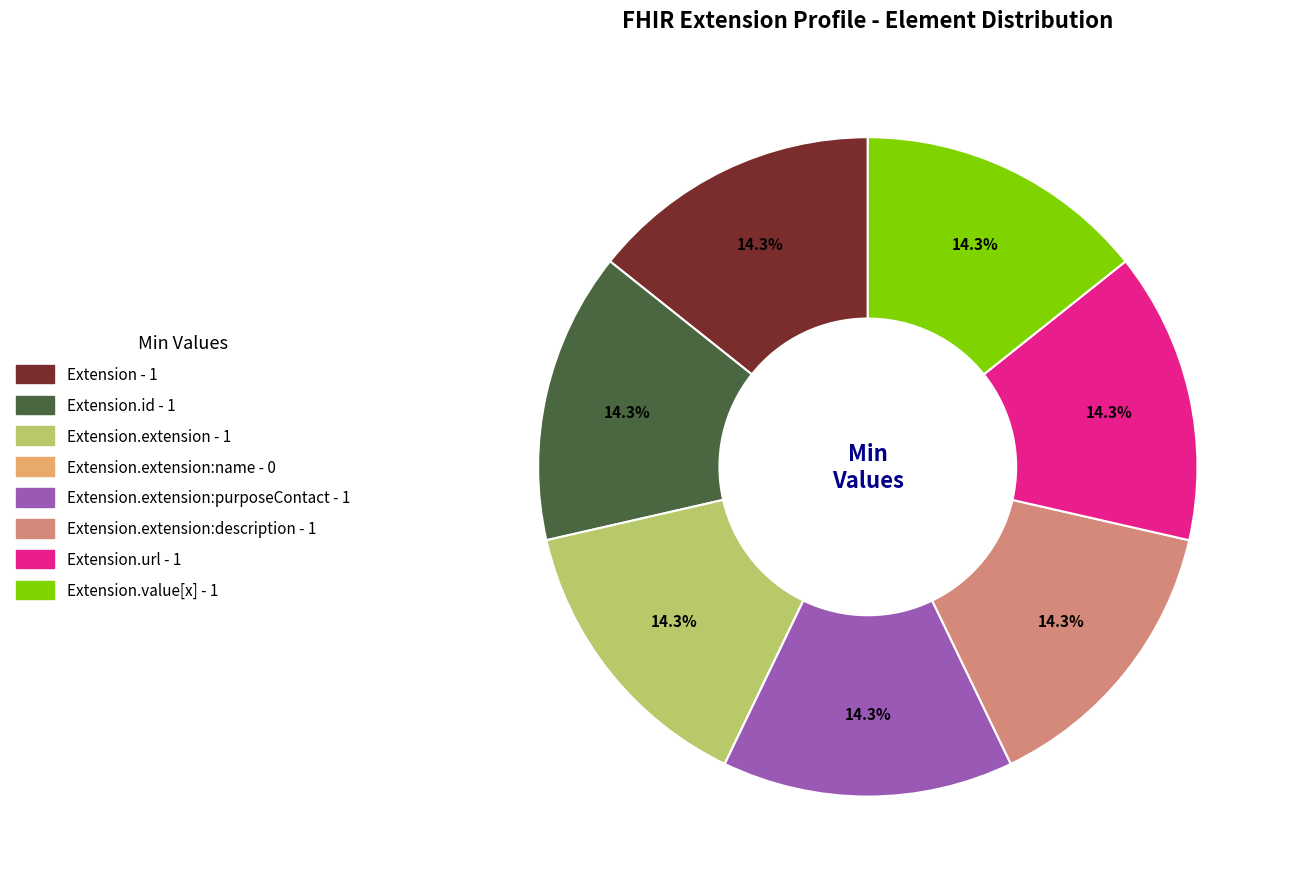

Does any single category account for the majority?

No